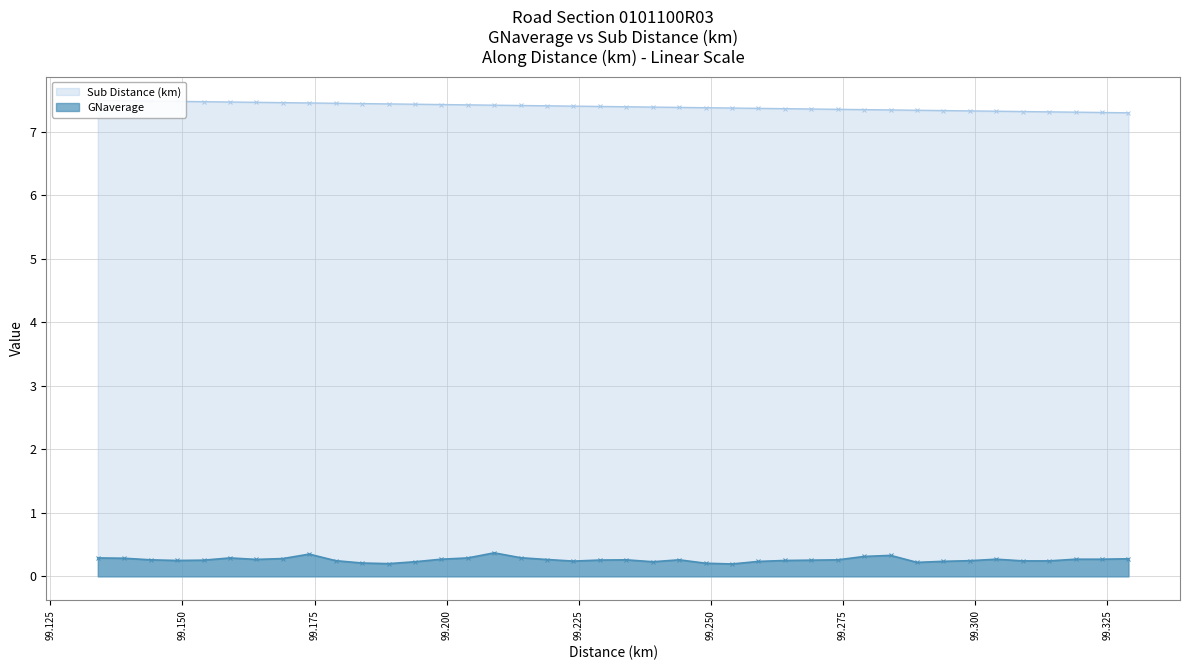

How many lines are shown in the chart?

2